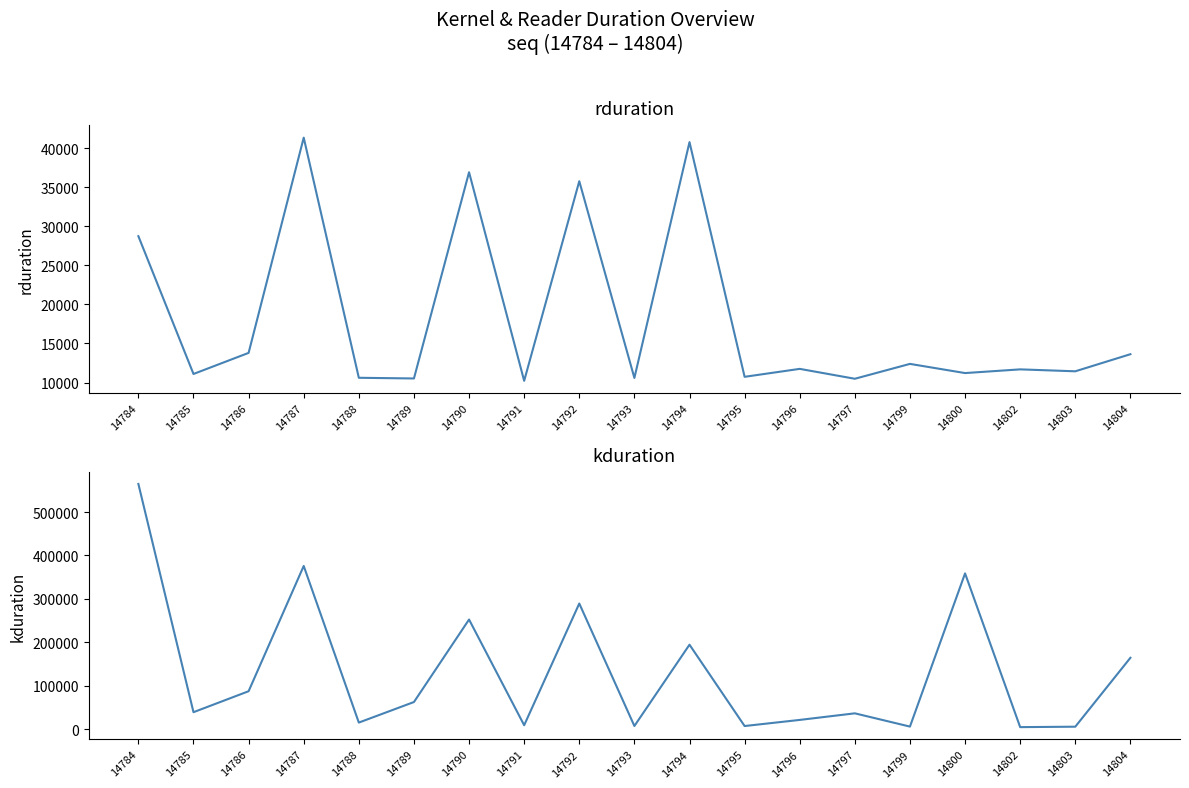

Where is the first local maximum for rduration?

14787